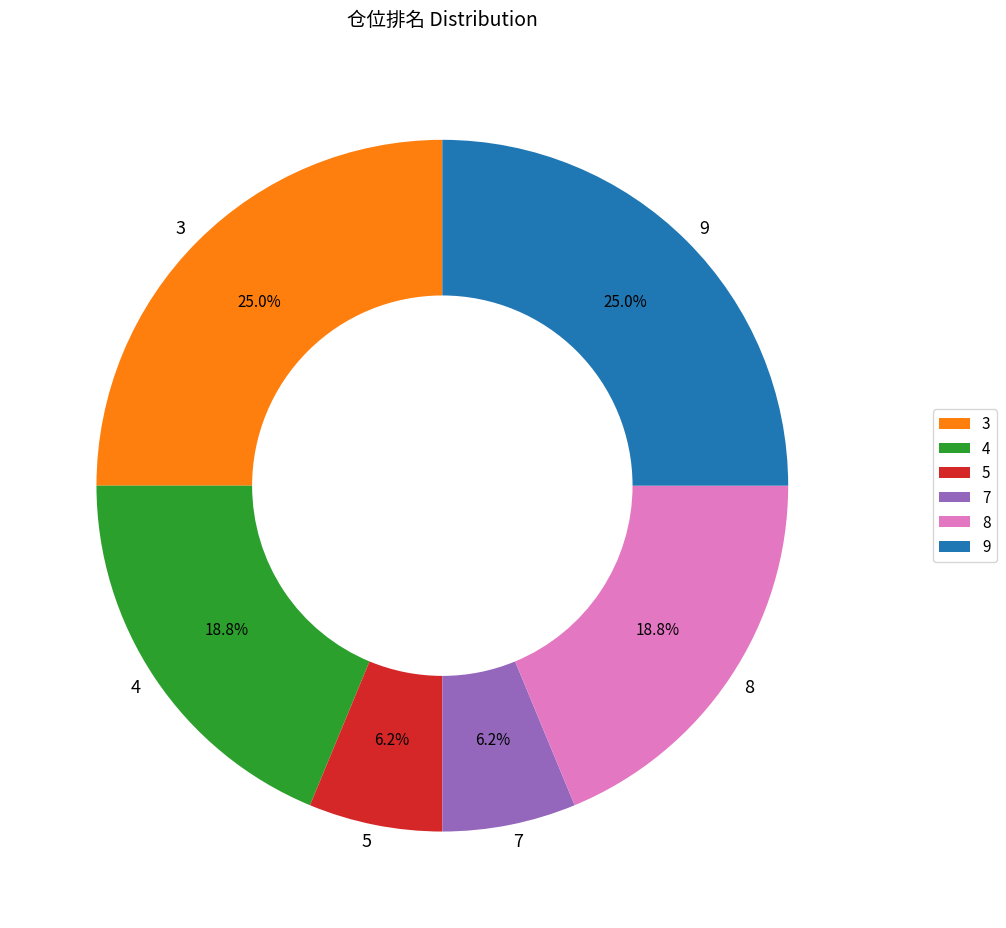

Is it true that 5 is 1% of the pie?

False